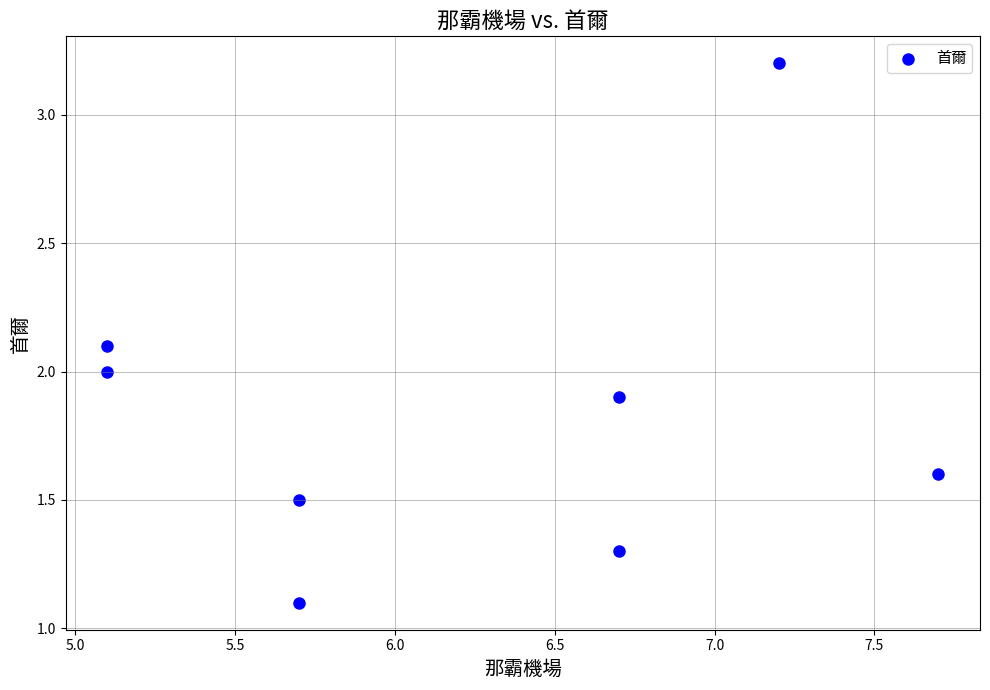

What is the average X value?

6.2